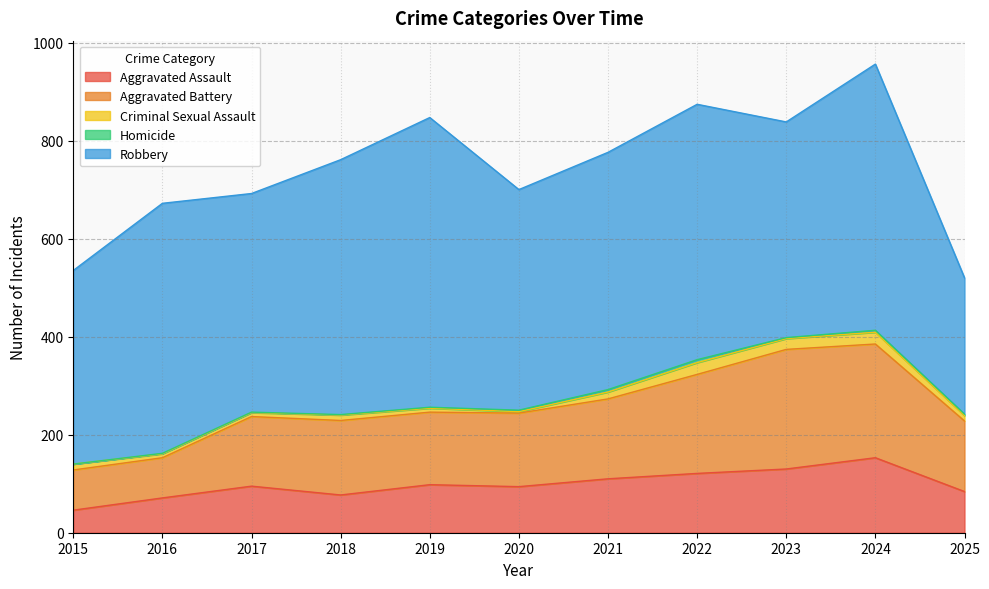

Where is Aggravated Battery nearest to the value 163?

2021